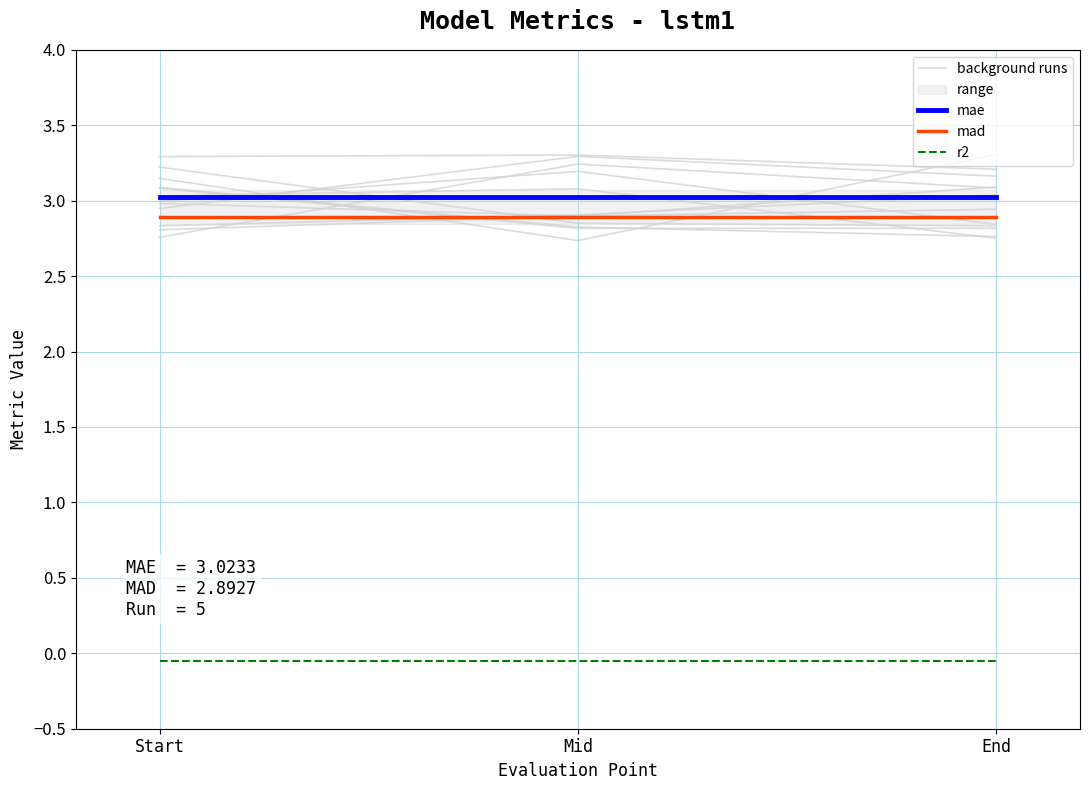

Which series has the largest range (max minus min)?

background runs